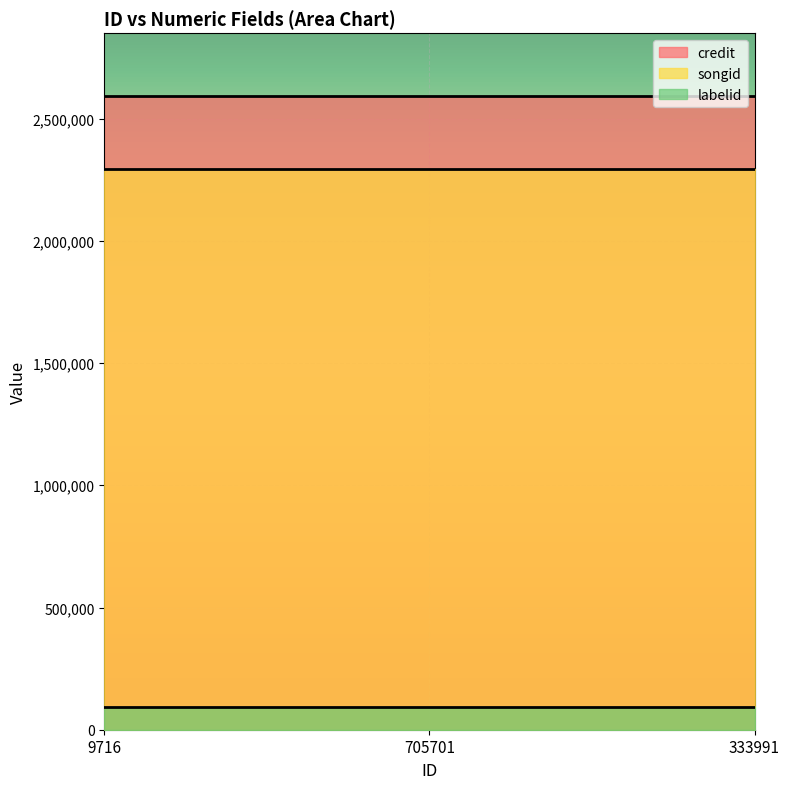

What is the highest value of the credit series?

2590663